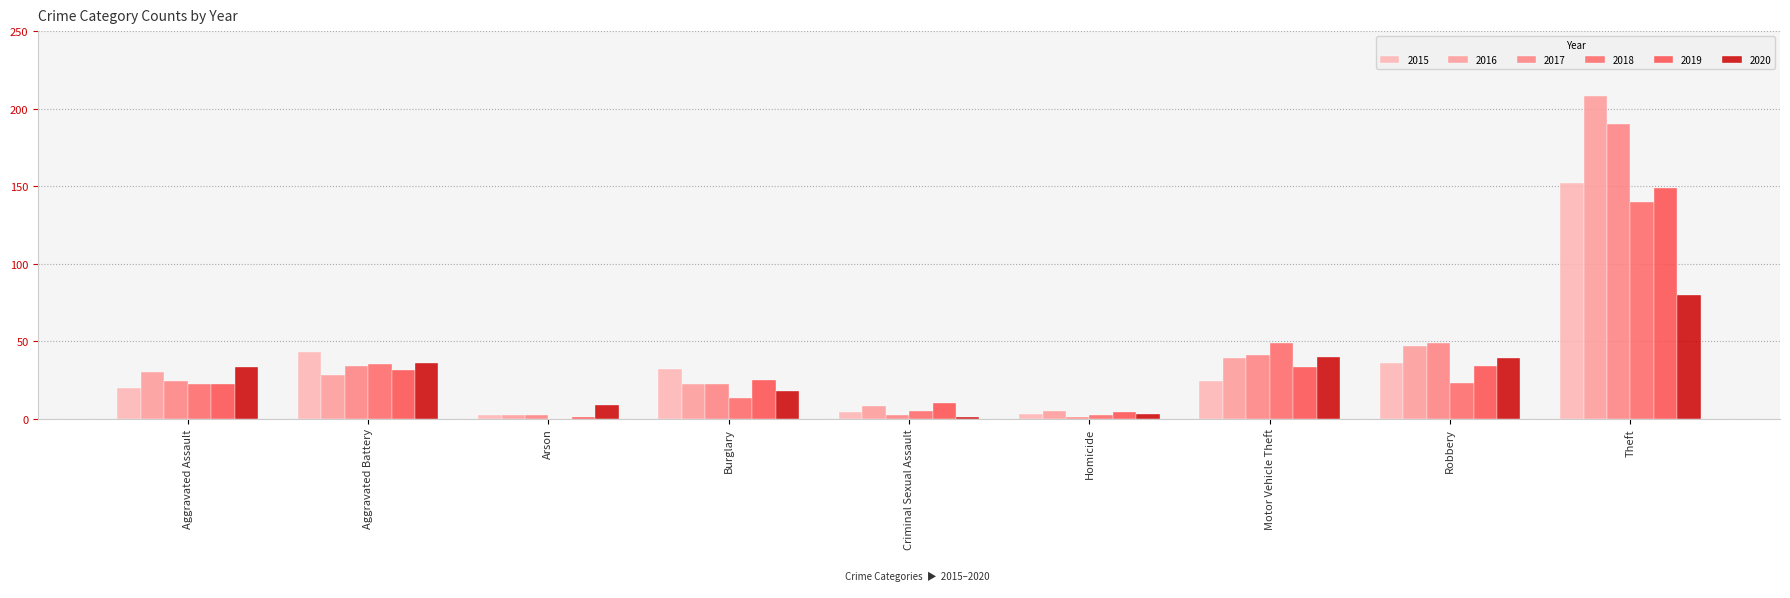

The 2015 series shows 61 at Robbery. True or false?

False